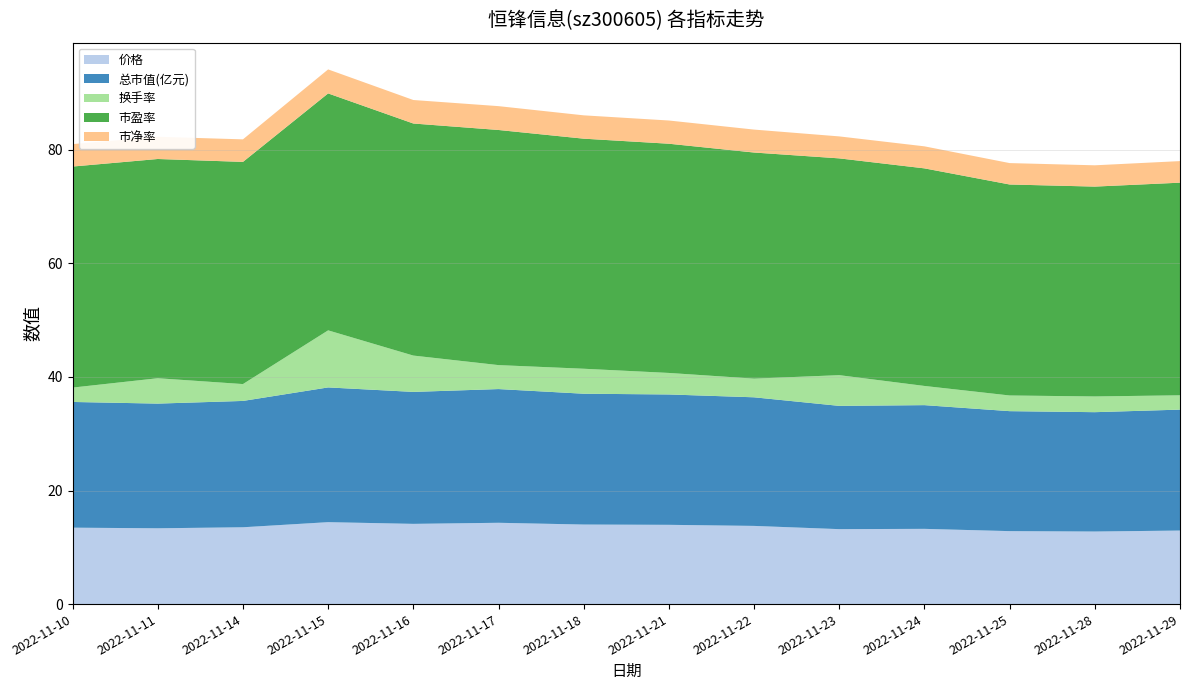

Reading left to right, list all the values displayed in this chart.

价格: 2022-11-10=13.5	2022-11-11=13.3	2022-11-14=13.5	2022-11-15=14.4	2022-11-16=14.1	2022-11-17=14.3	2022-11-18=14.0	2022-11-21=14.0	2022-11-22=13.8	2022-11-23=13.2	2022-11-24=13.2	2022-11-25=12.8	2022-11-28=12.8	2022-11-29=12.9
总市值(亿元): 2022-11-10=22.1	2022-11-11=22.0	2022-11-14=22.2	2022-11-15=23.7	2022-11-16=23.2	2022-11-17=23.6	2022-11-18=23.0	2022-11-21=23.0	2022-11-22=22.6	2022-11-23=21.7	2022-11-24=21.8	2022-11-25=21.1	2022-11-28=21.0	2022-11-29=21.3
换手率: 2022-11-10=2.5	2022-11-11=4.5	2022-11-14=3.0	2022-11-15=10.1	2022-11-16=6.4	2022-11-17=4.2	2022-11-18=4.4	2022-11-21=3.8	2022-11-22=3.3	2022-11-23=5.4	2022-11-24=3.4	2022-11-25=2.8	2022-11-28=2.8	2022-11-29=2.5
市盈率: 2022-11-10=38.9	2022-11-11=38.6	2022-11-14=39.1	2022-11-15=41.7	2022-11-16=40.9	2022-11-17=41.4	2022-11-18=40.5	2022-11-21=40.4	2022-11-22=39.8	2022-11-23=38.2	2022-11-24=38.3	2022-11-25=37.2	2022-11-28=37.0	2022-11-29=37.5
市净率: 2022-11-10=4.0	2022-11-11=3.9	2022-11-14=4.0	2022-11-15=4.2	2022-11-16=4.1	2022-11-17=4.2	2022-11-18=4.1	2022-11-21=4.1	2022-11-22=4.0	2022-11-23=3.9	2022-11-24=3.9	2022-11-25=3.8	2022-11-28=3.8	2022-11-29=3.8